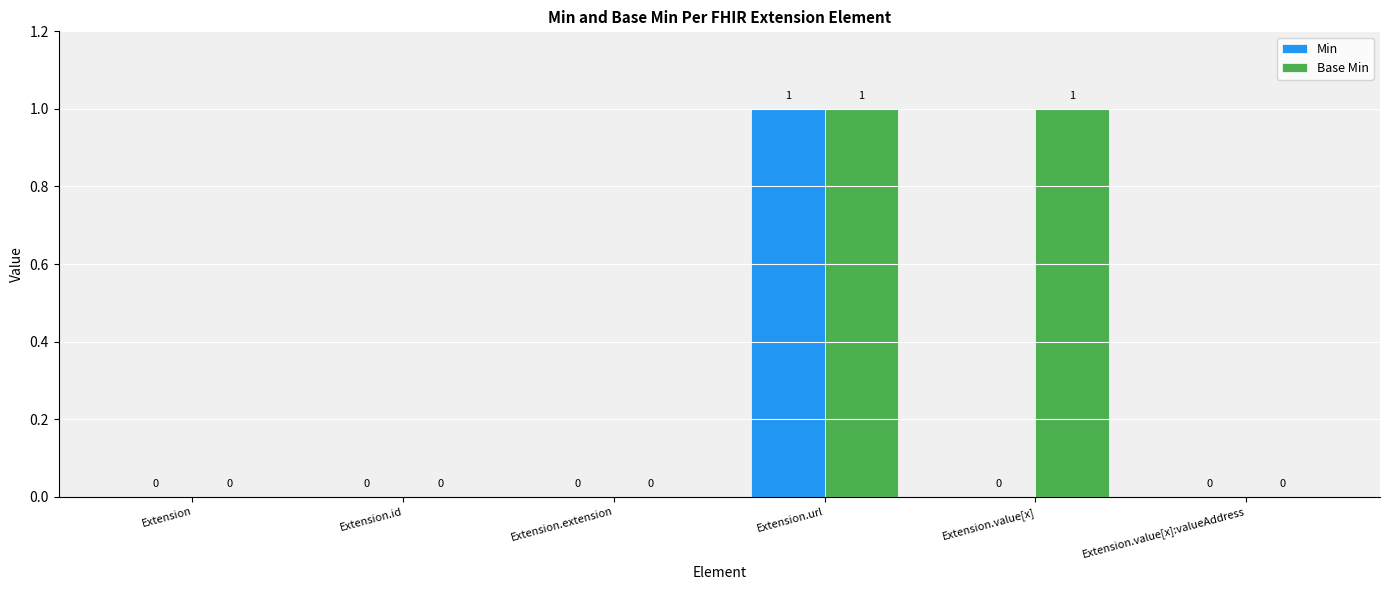

How many categories are shown in the chart?

6